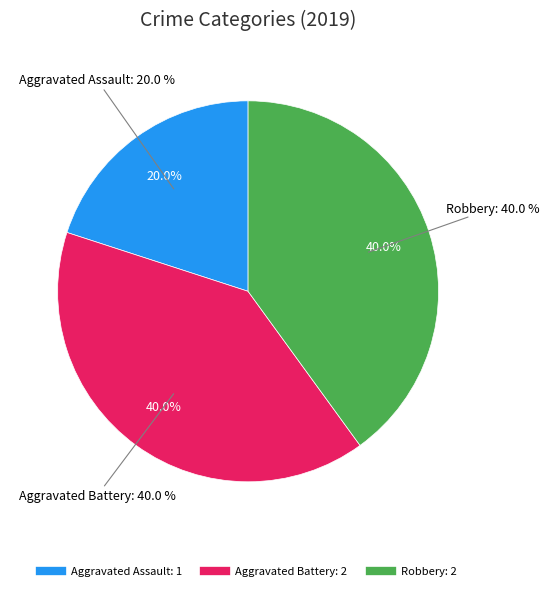

Is it true that Aggravated Battery is 40% of the pie?

True